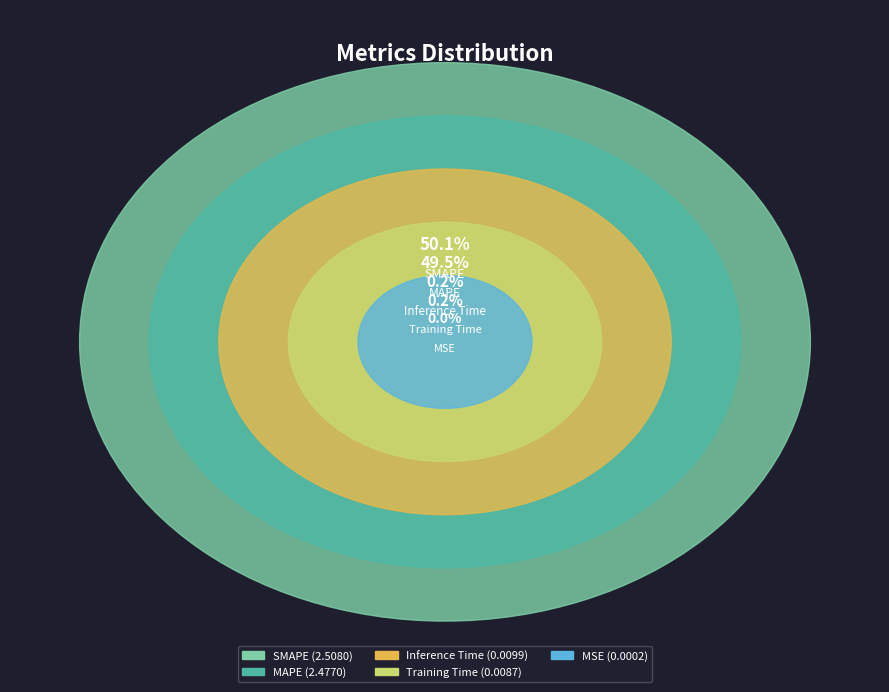

To the nearest percent, what is the average slice percentage?

20%